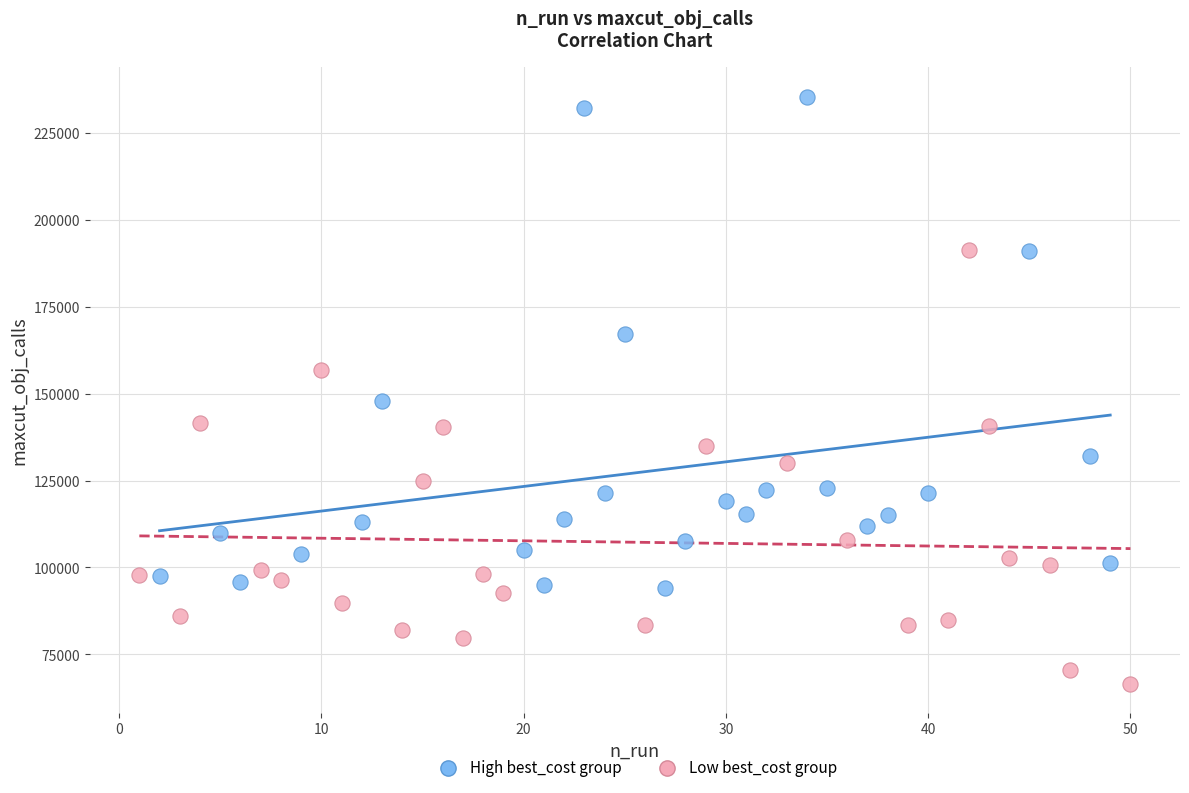

Which series contains the highest Y value?

High best_cost group